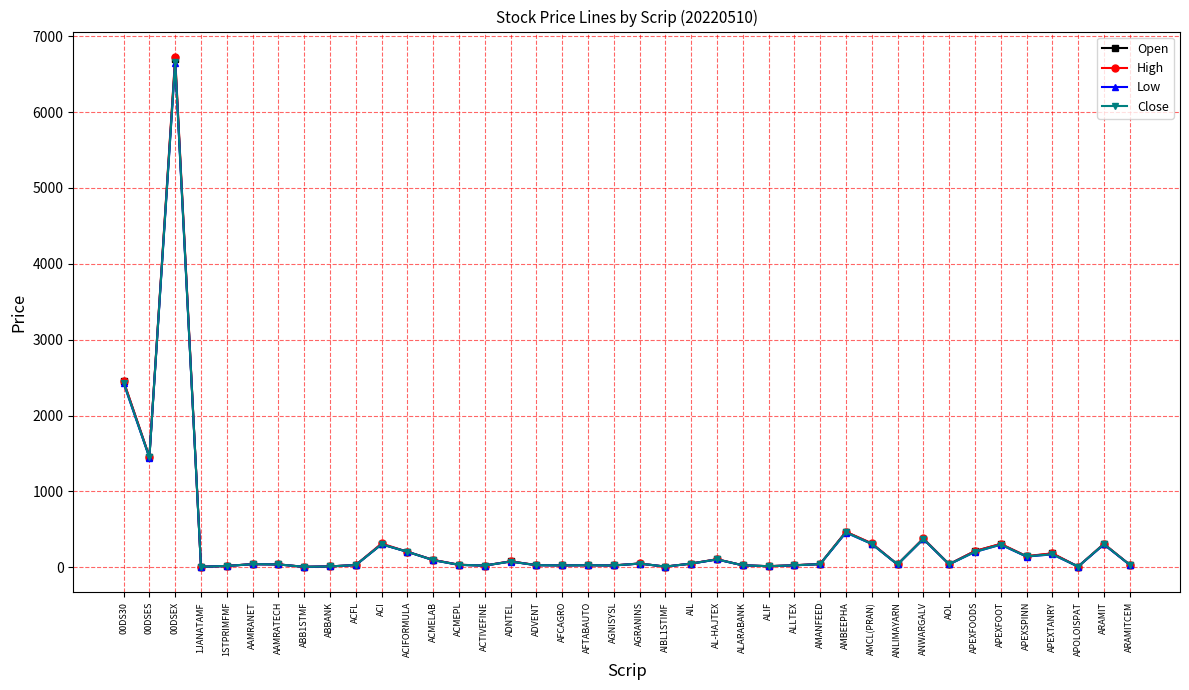

What is the difference between the maximum and minimum values in the Low series?

6647.4